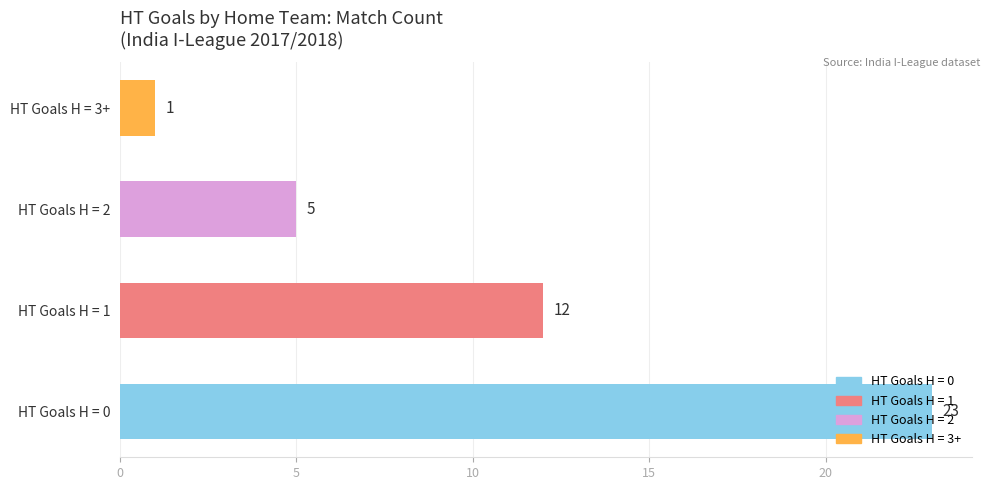

Are the bars horizontal?

Yes